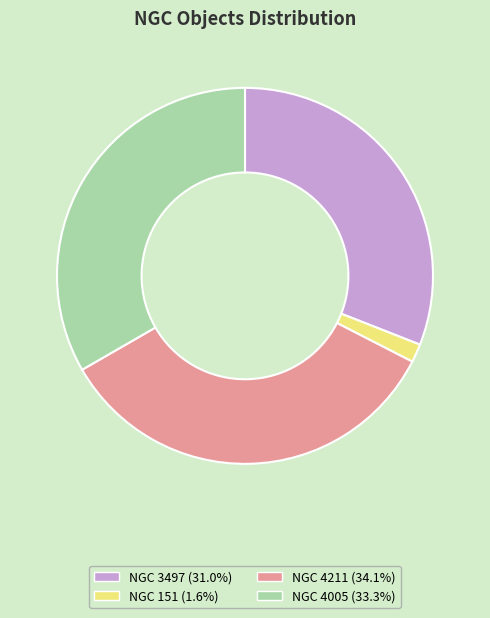

Is NGC 4211 the majority of the pie?

No